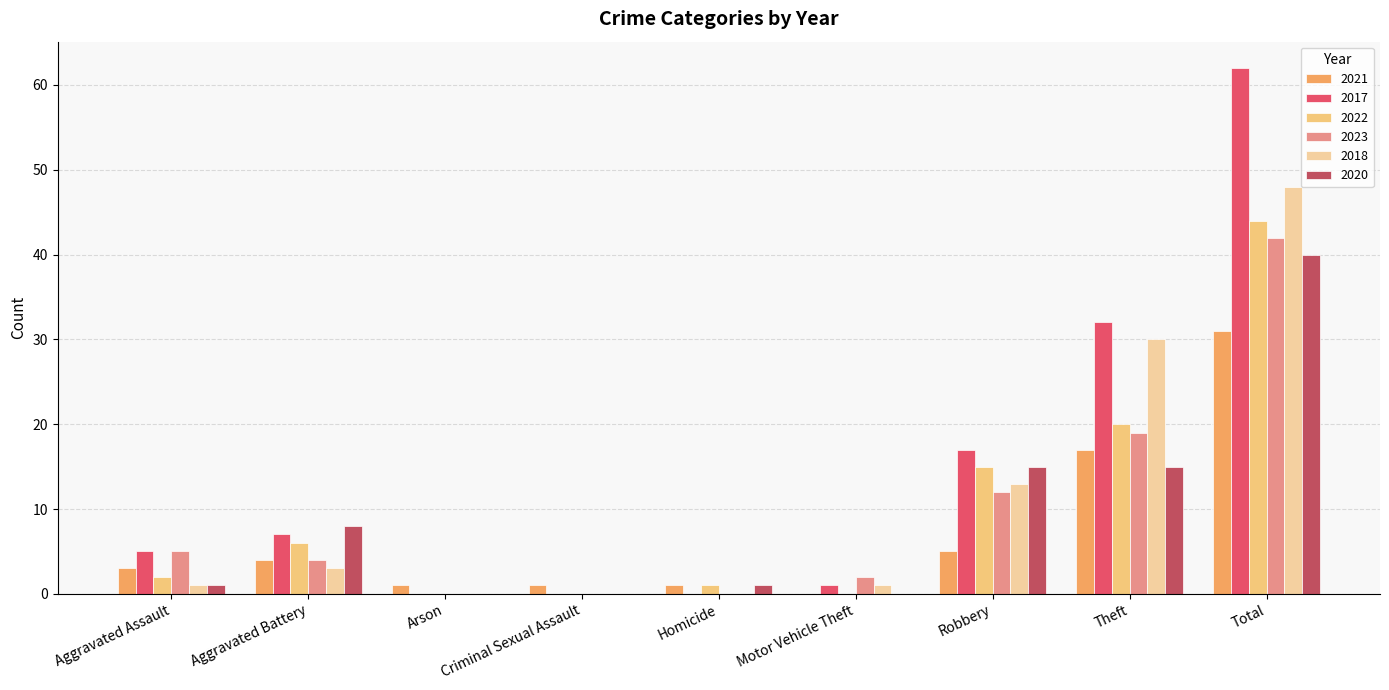

What is the value of the 2022 bar at the 1st from the left?

2